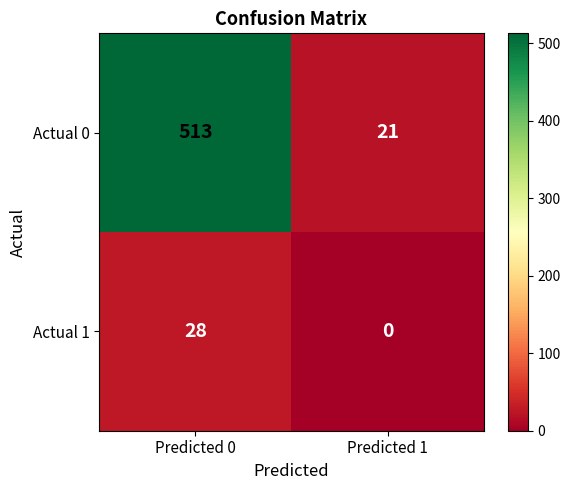

What is the spread (max minus min) of values at Predicted 1?

21